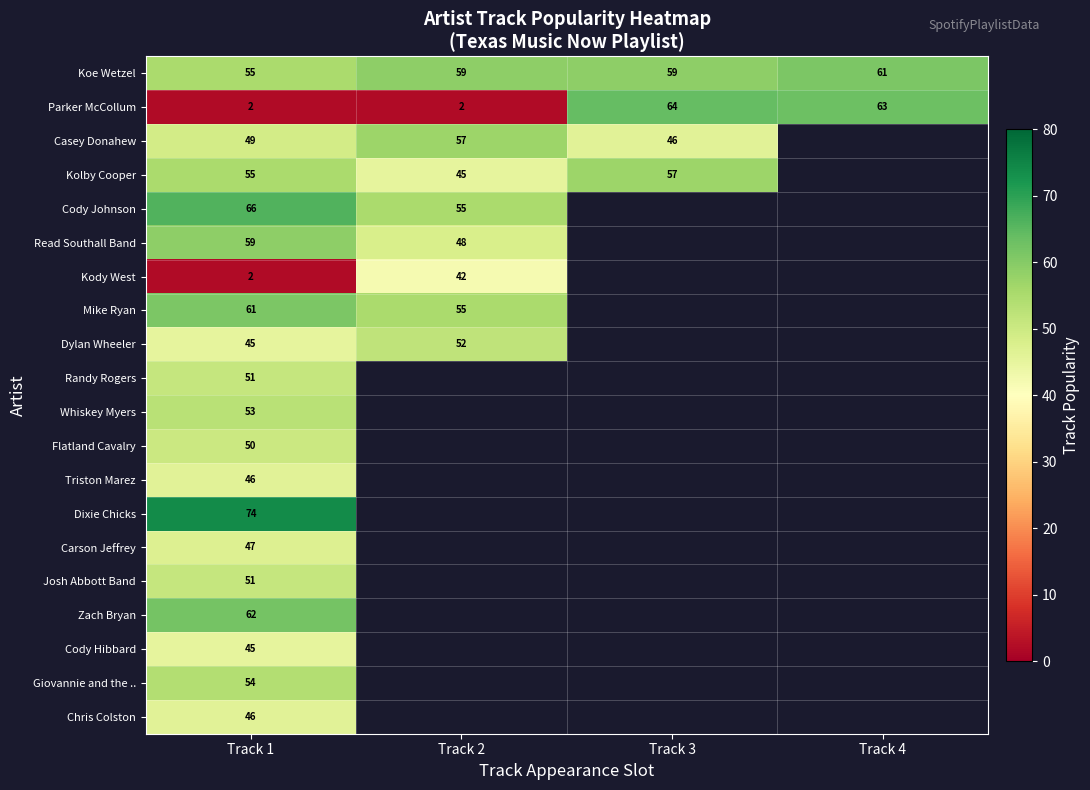

At which label is Parker McCollum closest to 33?

Track 4